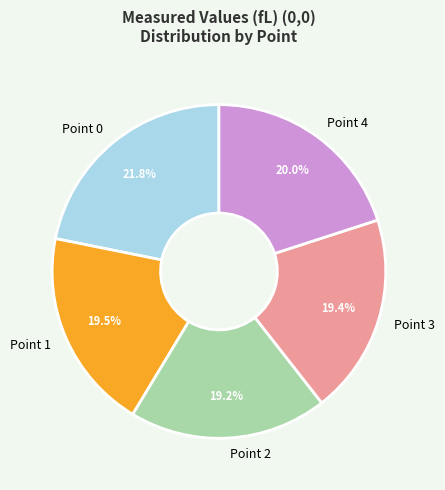

To the nearest percent, what is the average slice percentage?

20%